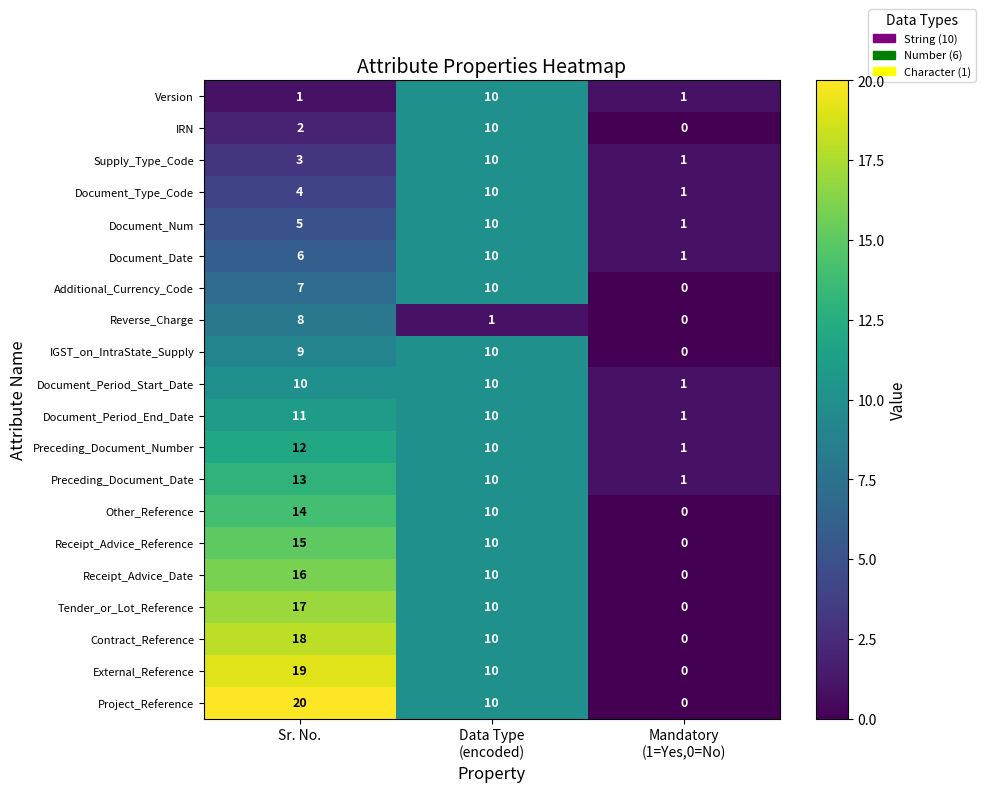

Which series has the widest spread of values?

Project_Reference